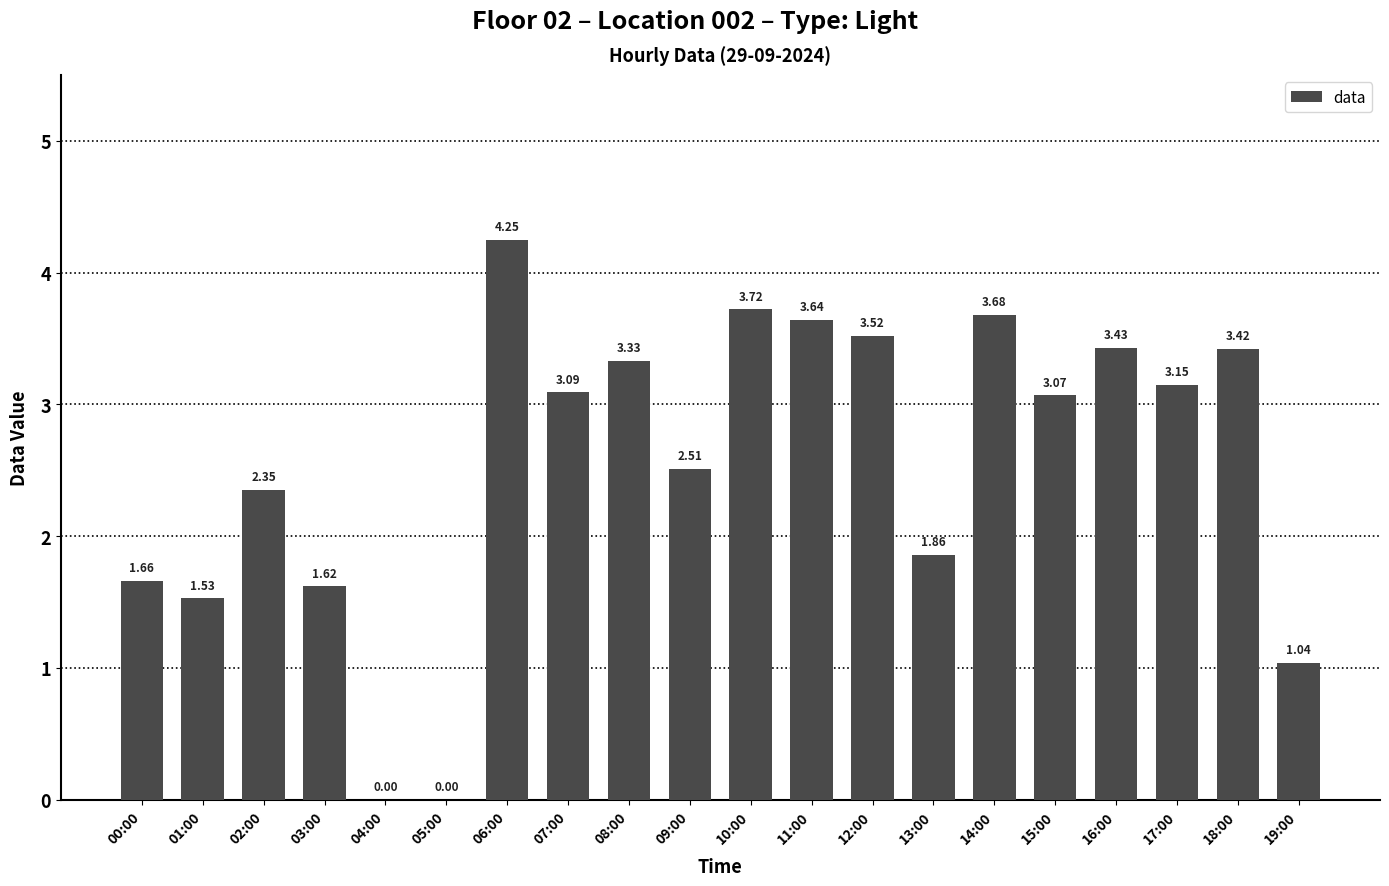

Between 06:00 and 13:00, which is larger?

06:00